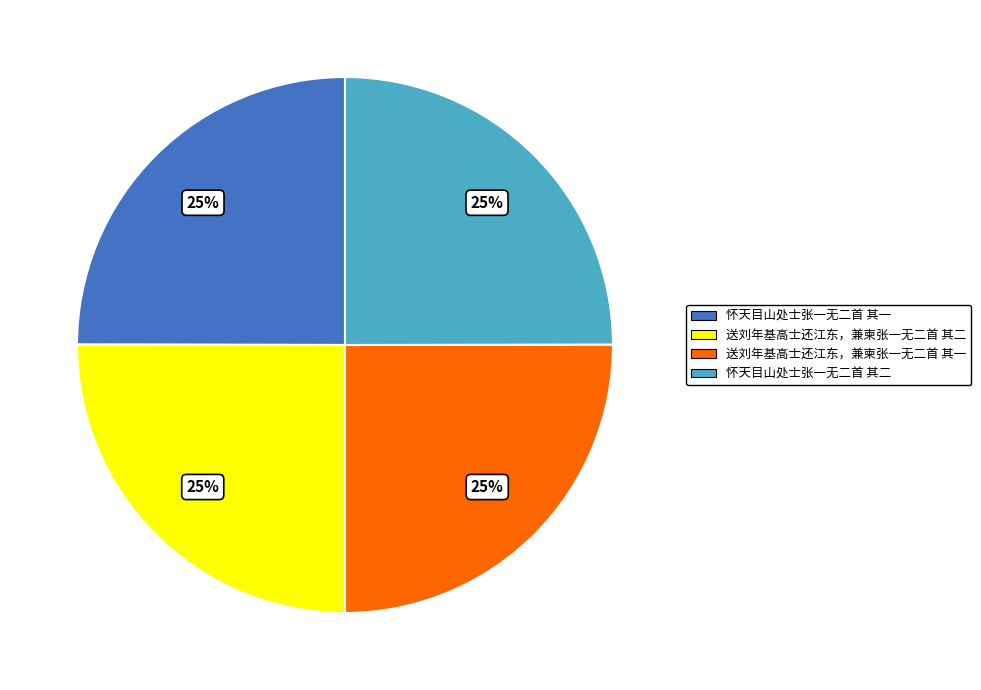

True or false: 送刘年基高士还江东，兼柬张一无二首 其二 accounts for 14% of the total.

False